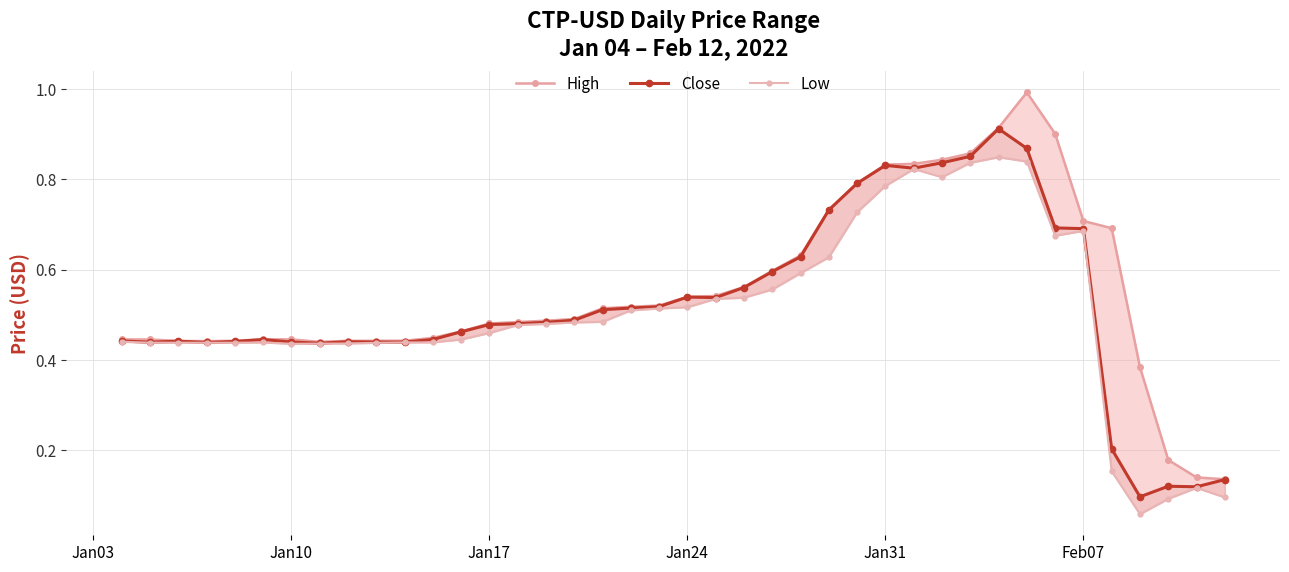

True or false: Close and High intersect in this chart.

False